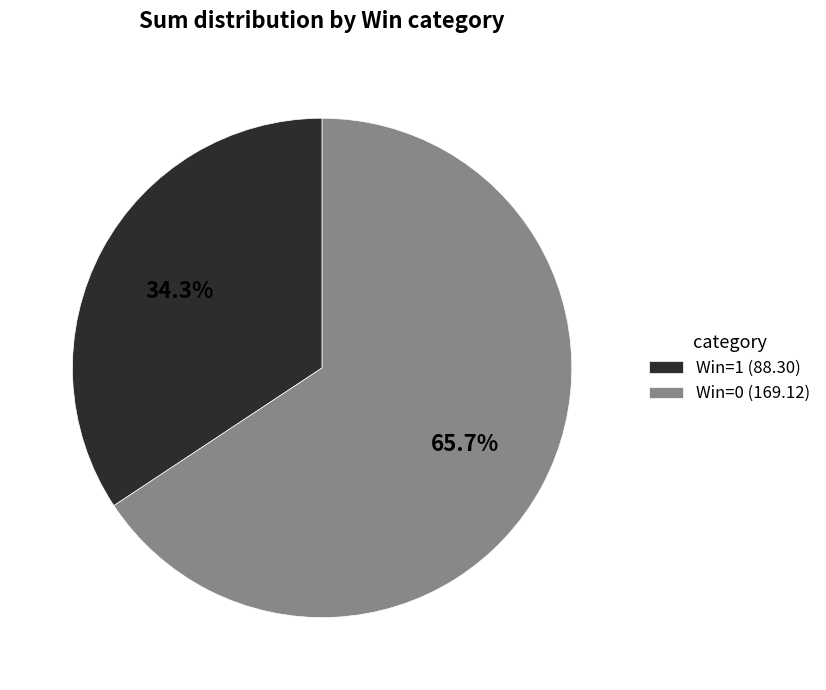

Which slice is the smallest?

Win=1 (88.30)